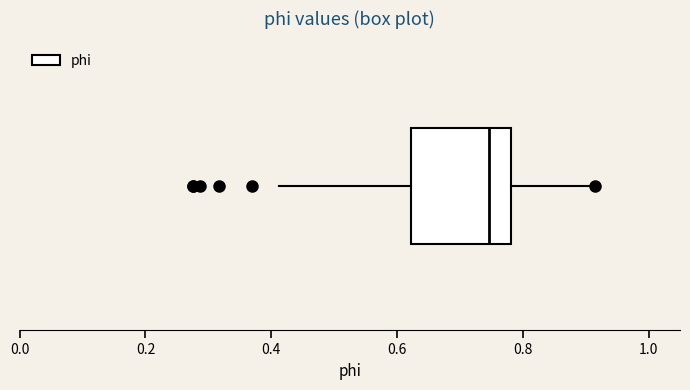

Where does the left whisker of the box end on the x-axis? The values are not printed on the chart, so give them approximately, as read against the axis.

0.42